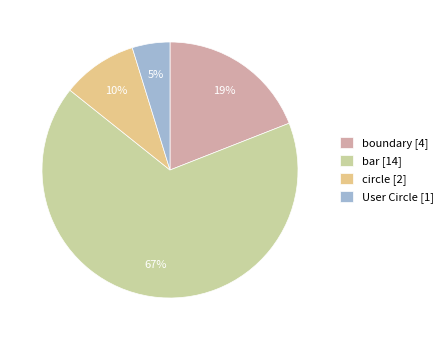

What percentage is the boundary slice, to the nearest percent?

19%